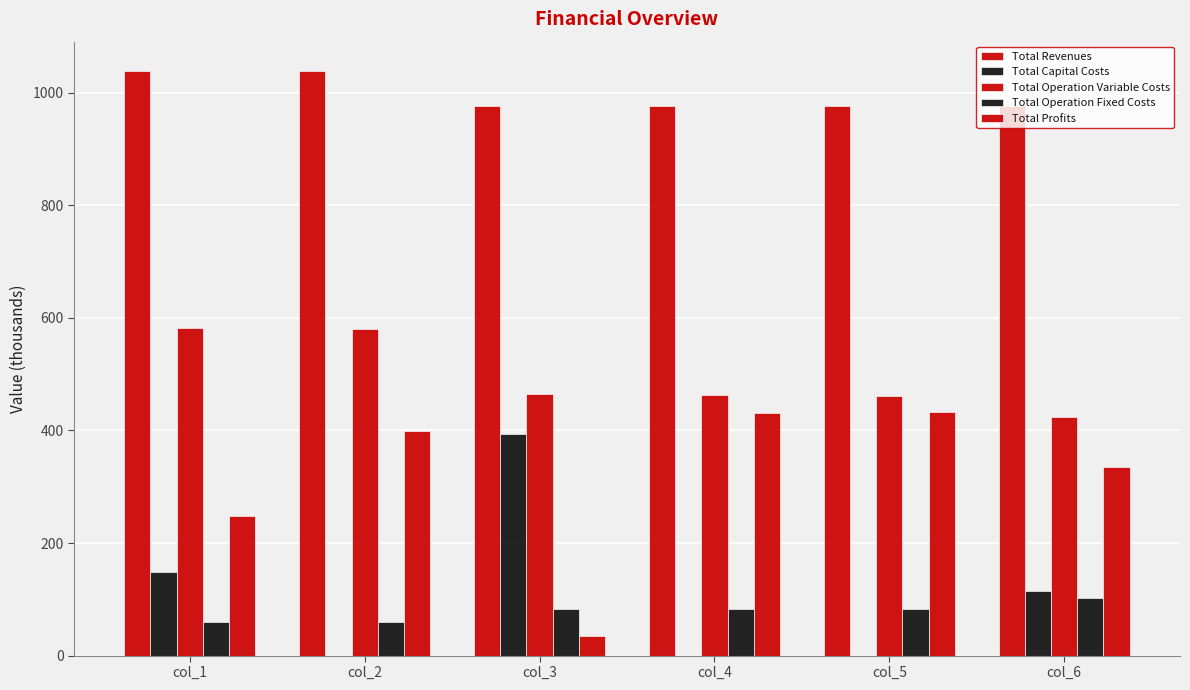

How many values in the Total Operation Variable Costs series exceed 464?

3